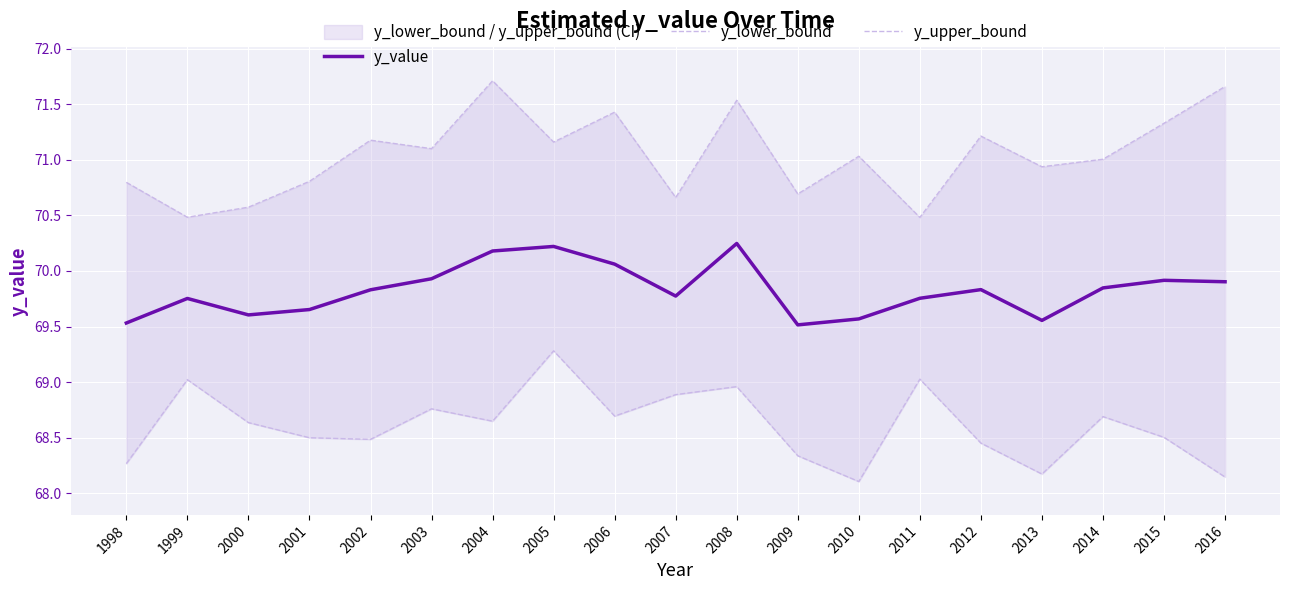

Rank the categories by y_lower_bound value from lowest to highest.

2010, 2016, 2013, 1998, 2009, 2012, 2002, 2001, 2015, 2000, 2004, 2014, 2006, 2003, 2007, 2008, 1999, 2011, 2005